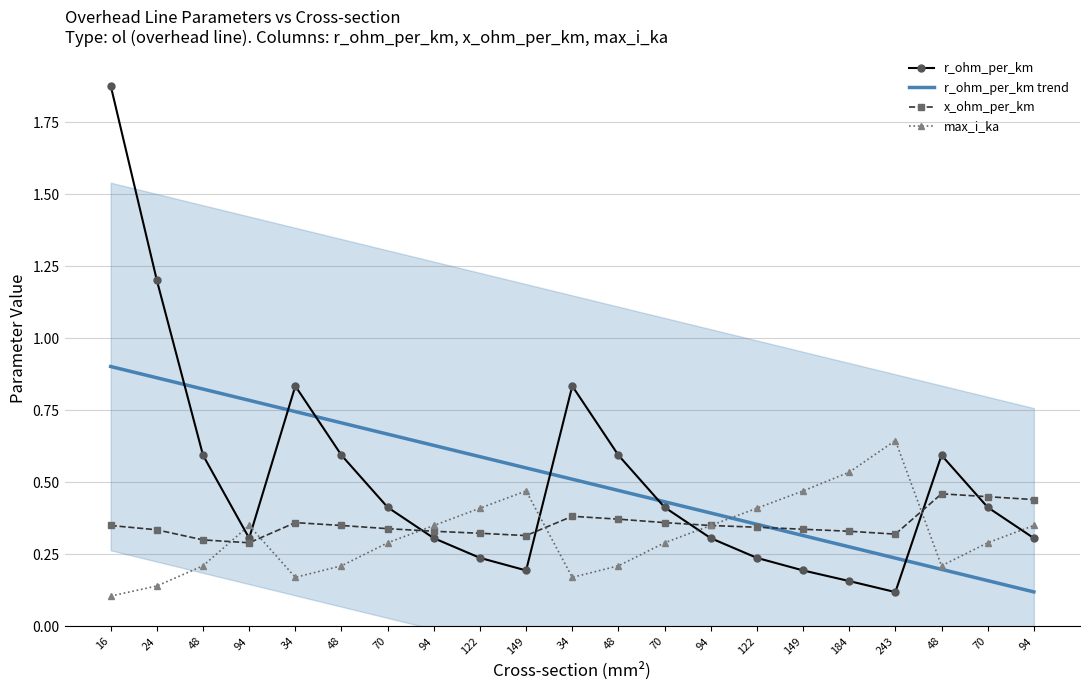

What is the sum of all r_ohm_per_km trend values?

10.7